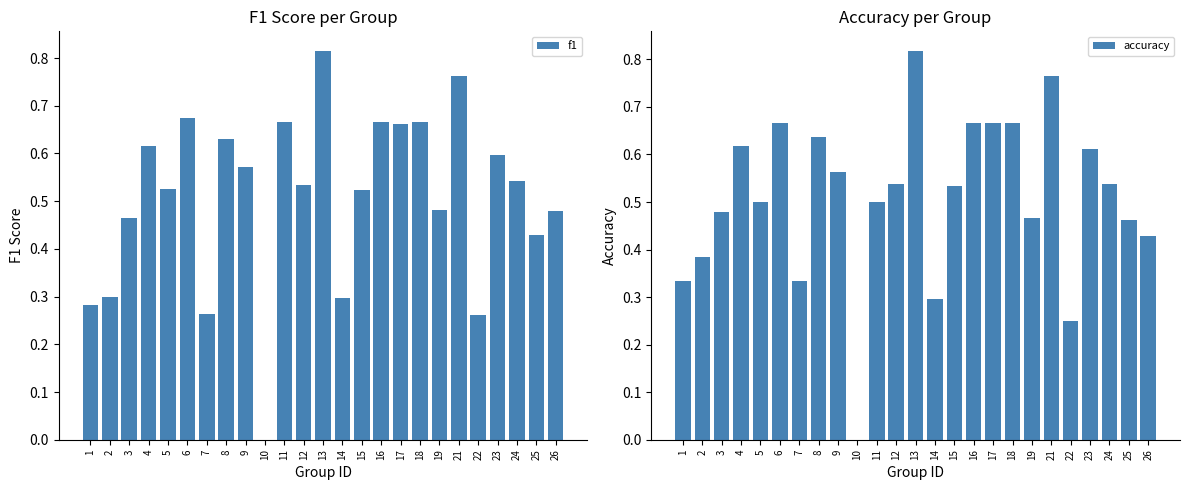

What are all the series names shown in the legend?

f1, accuracy